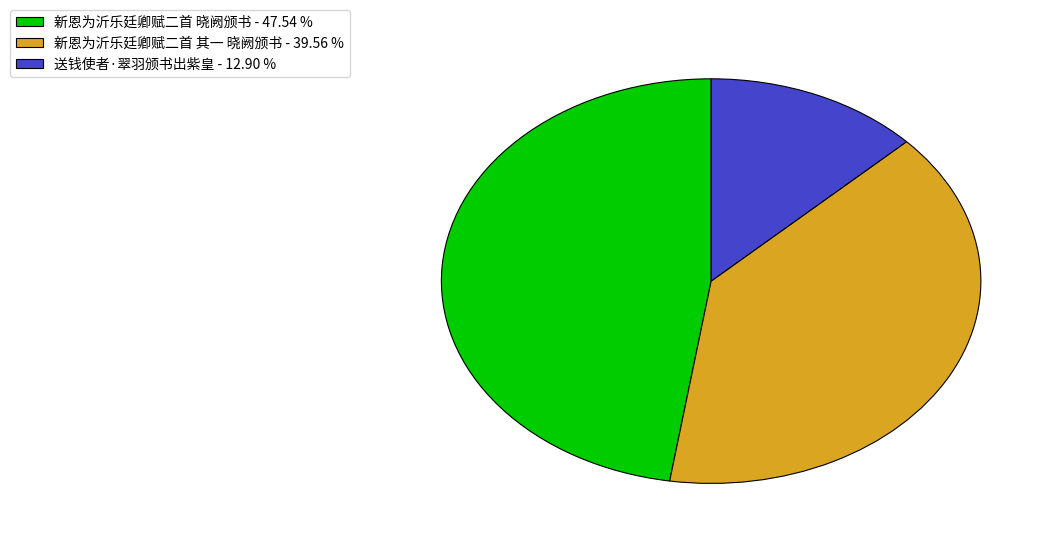

How many slices are in this pie chart?

3